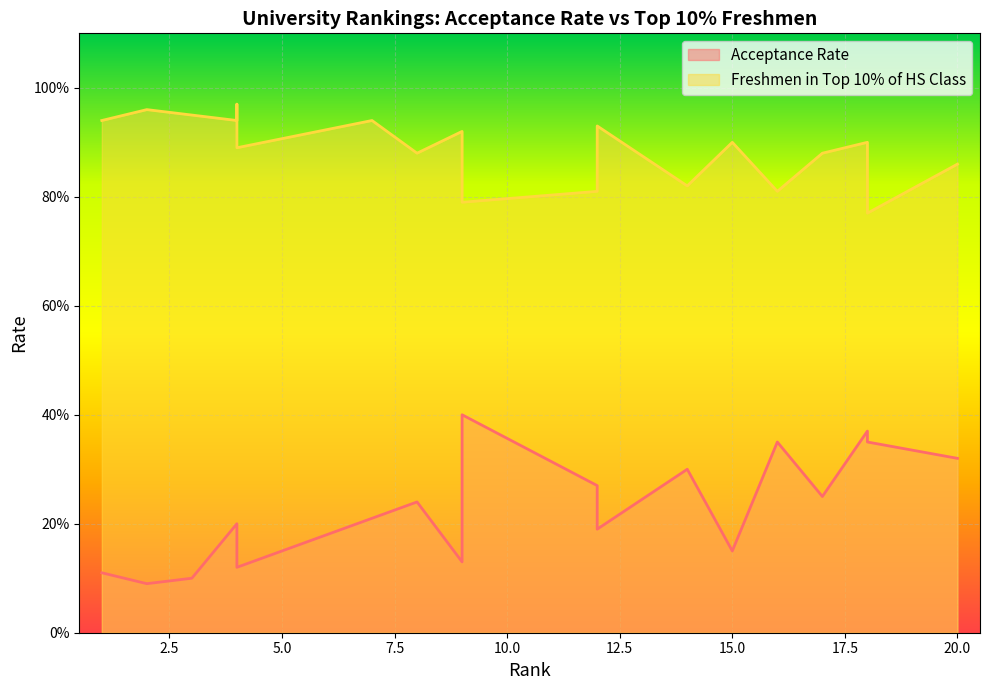

At how many categories does at least one series exceed 0?

20